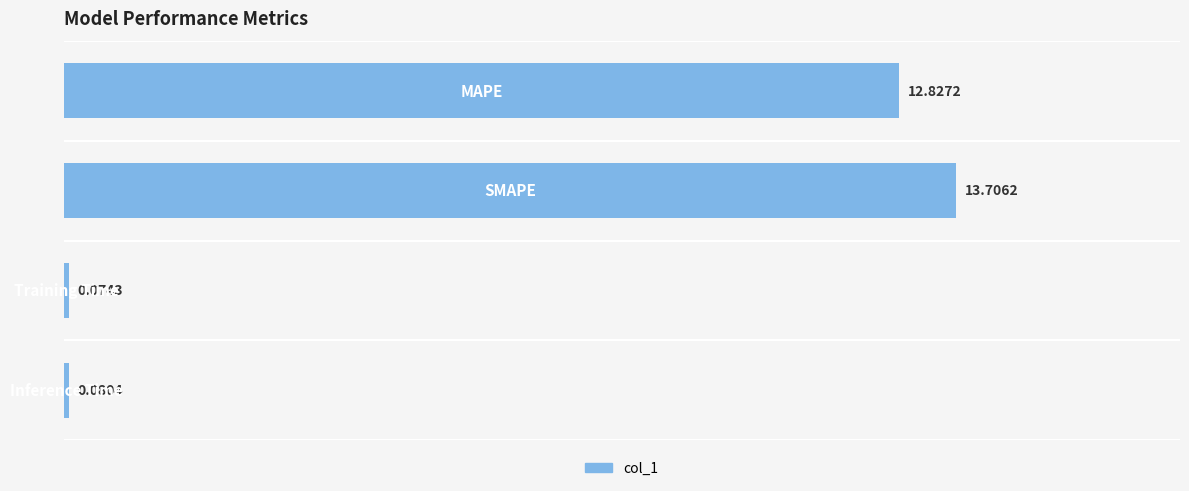

What is the difference between the maximum and minimum values?

13.6